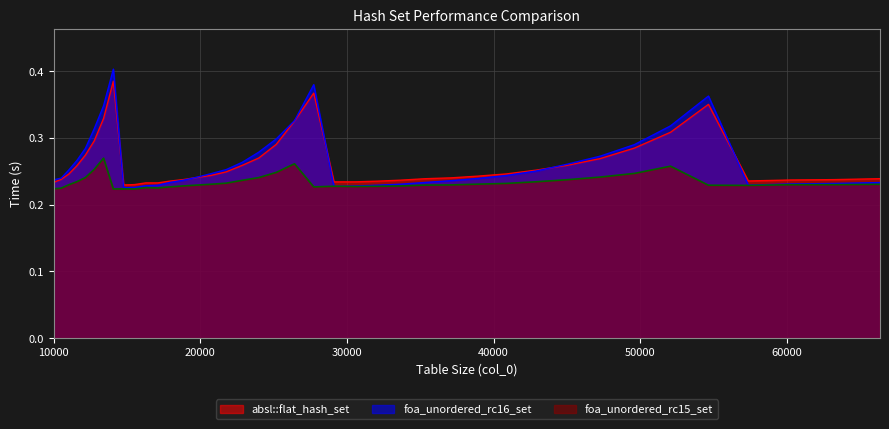

List the series in order of their peak value, lowest first.

foa_unordered_rc15_set, absl::flat_hash_set, foa_unordered_rc16_set